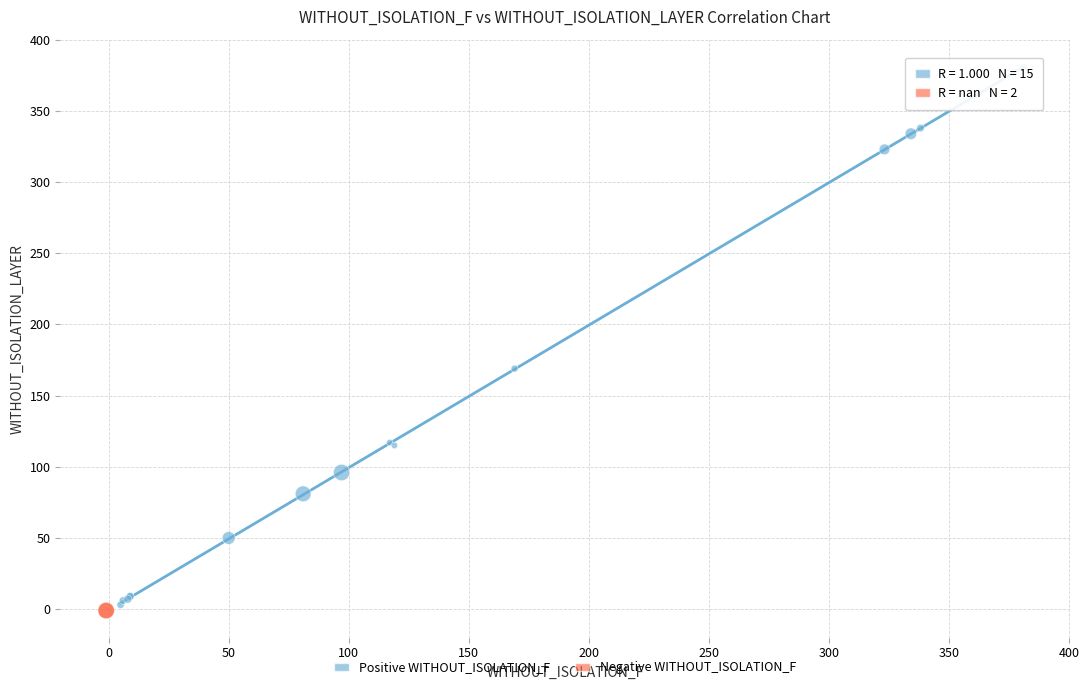

What are all the series names shown in the legend?

Positive WITHOUT_ISOLATION_F, Negative WITHOUT_ISOLATION_F